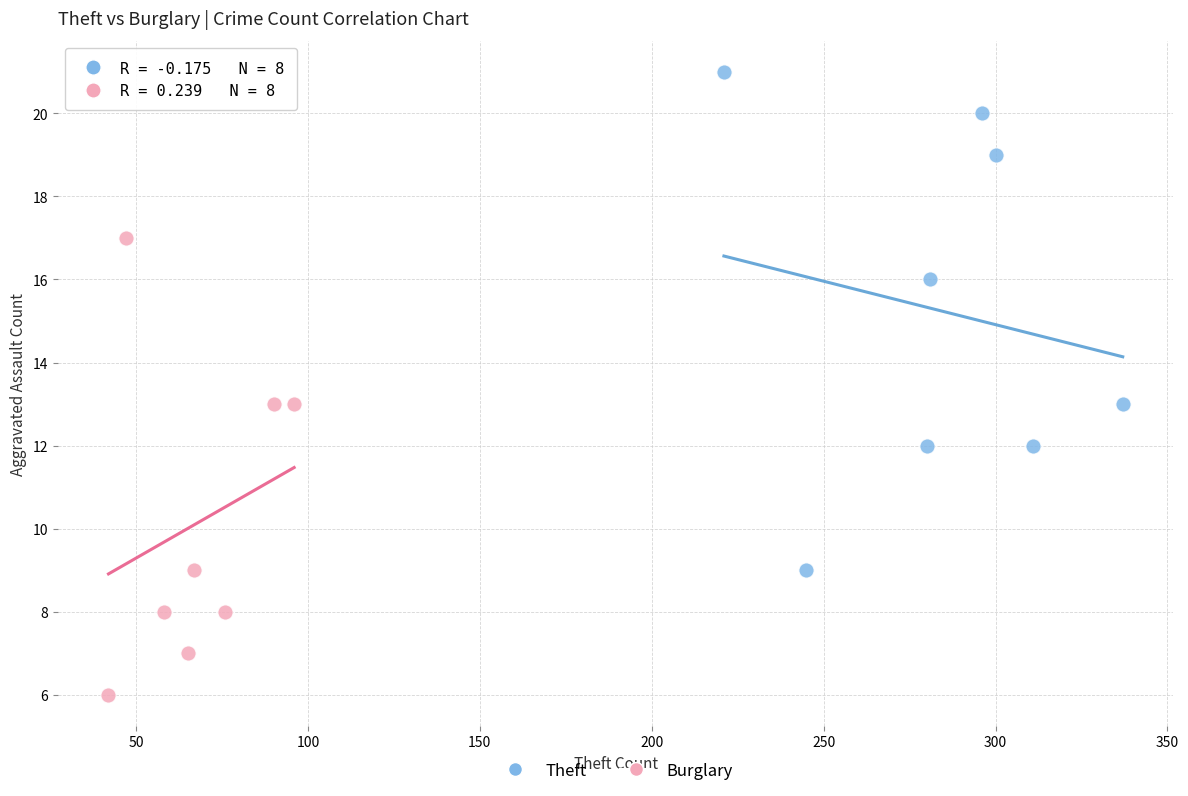

Which series reaches the maximum Y coordinate?

Theft